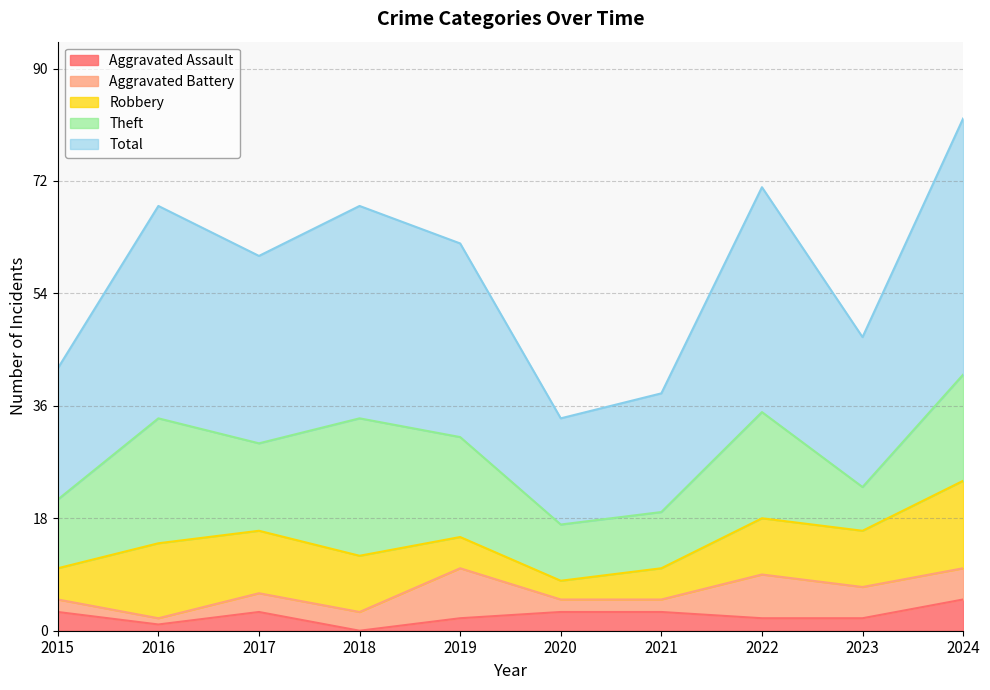

Which series has the largest range (max minus min)?

Total